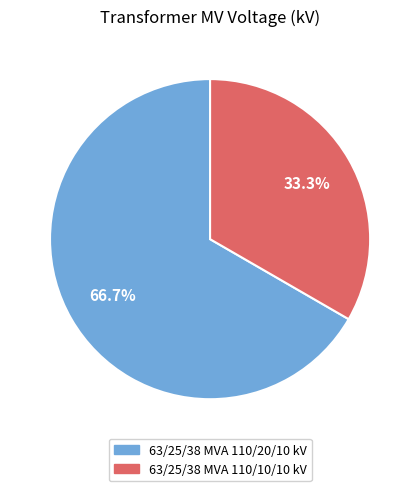

Which slice is the smallest?

63/25/38 MVA 110/10/10 kV